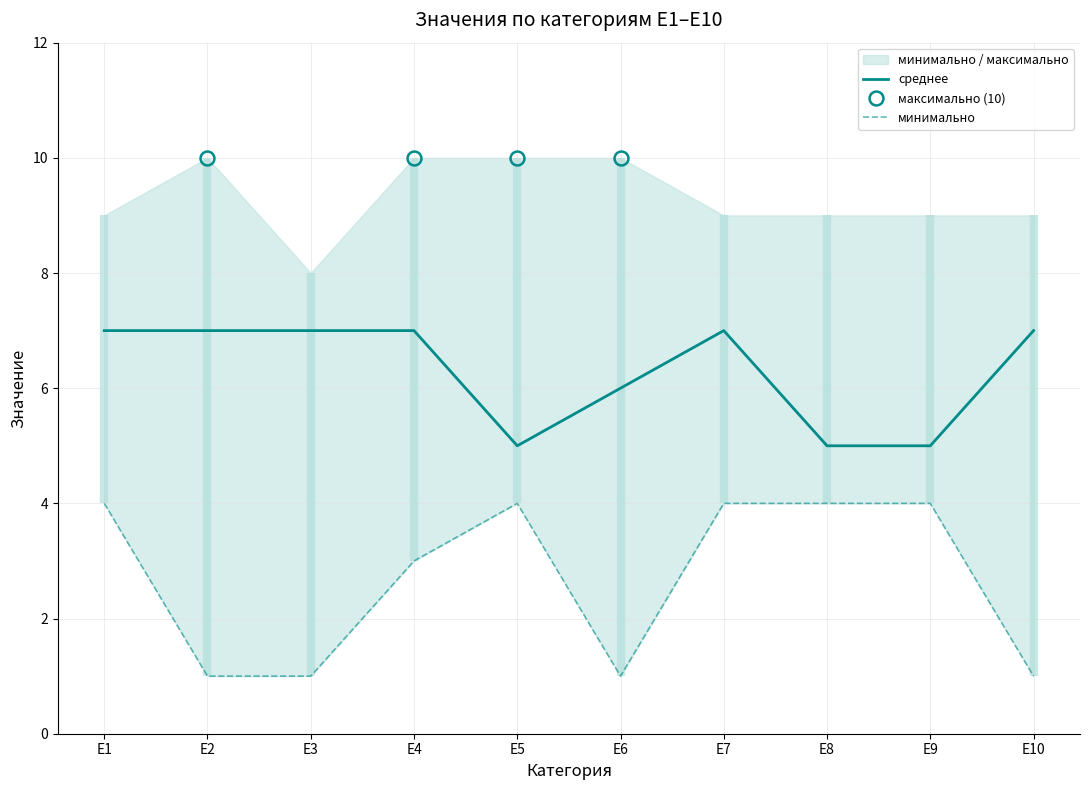

At which category is the sum across all series the highest?

E1